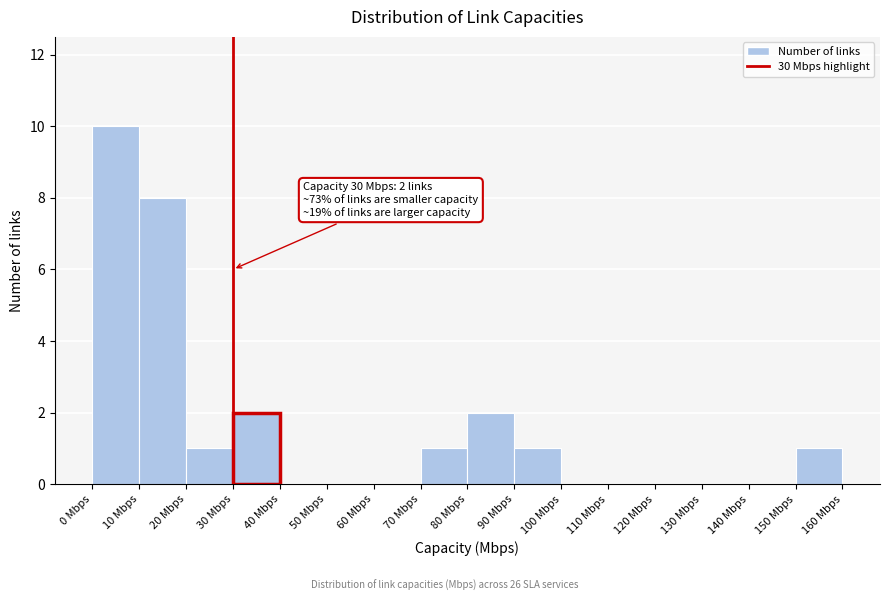

Which range on the x-axis has the tallest bar?

0 to 10